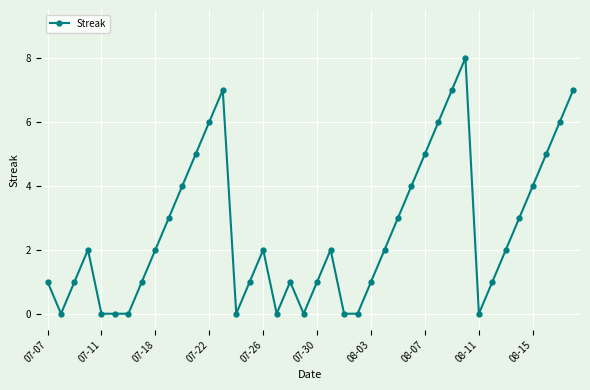

What is the greatest value displayed?

8